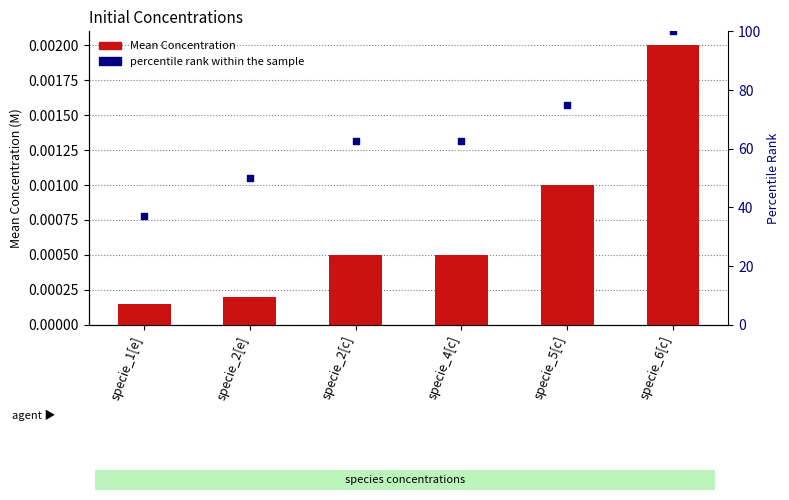

At which category is the sum across all series the highest?

specie_6[c]